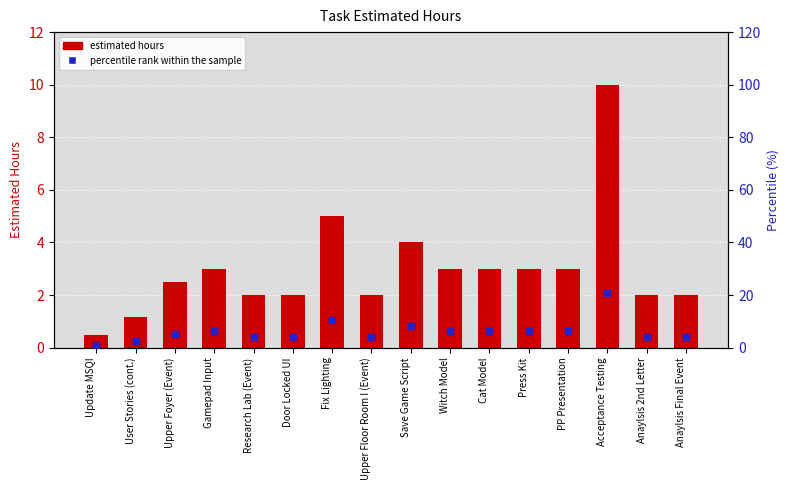

Which series contains the highest Y value?

percentile rank within the sample